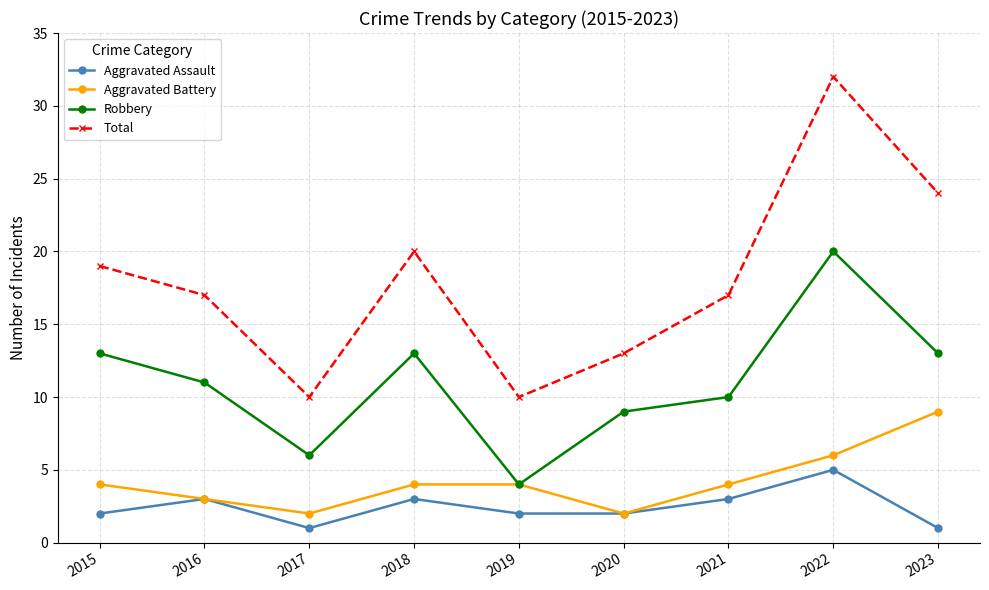

What is the total value across all series at 2021?

34